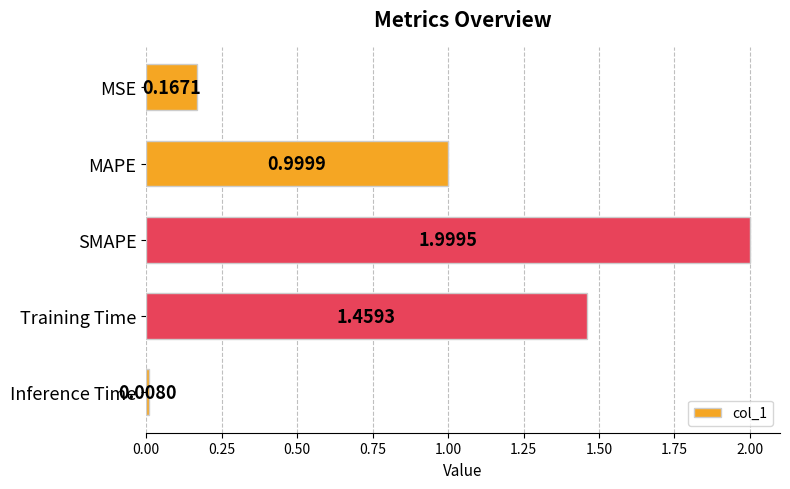

Between MSE and Training Time, which is larger?

Training Time